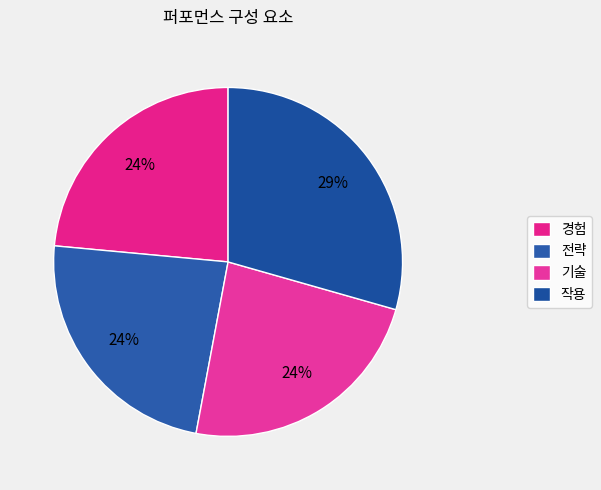

To the nearest percent, what portion does 작용 represent?

29%